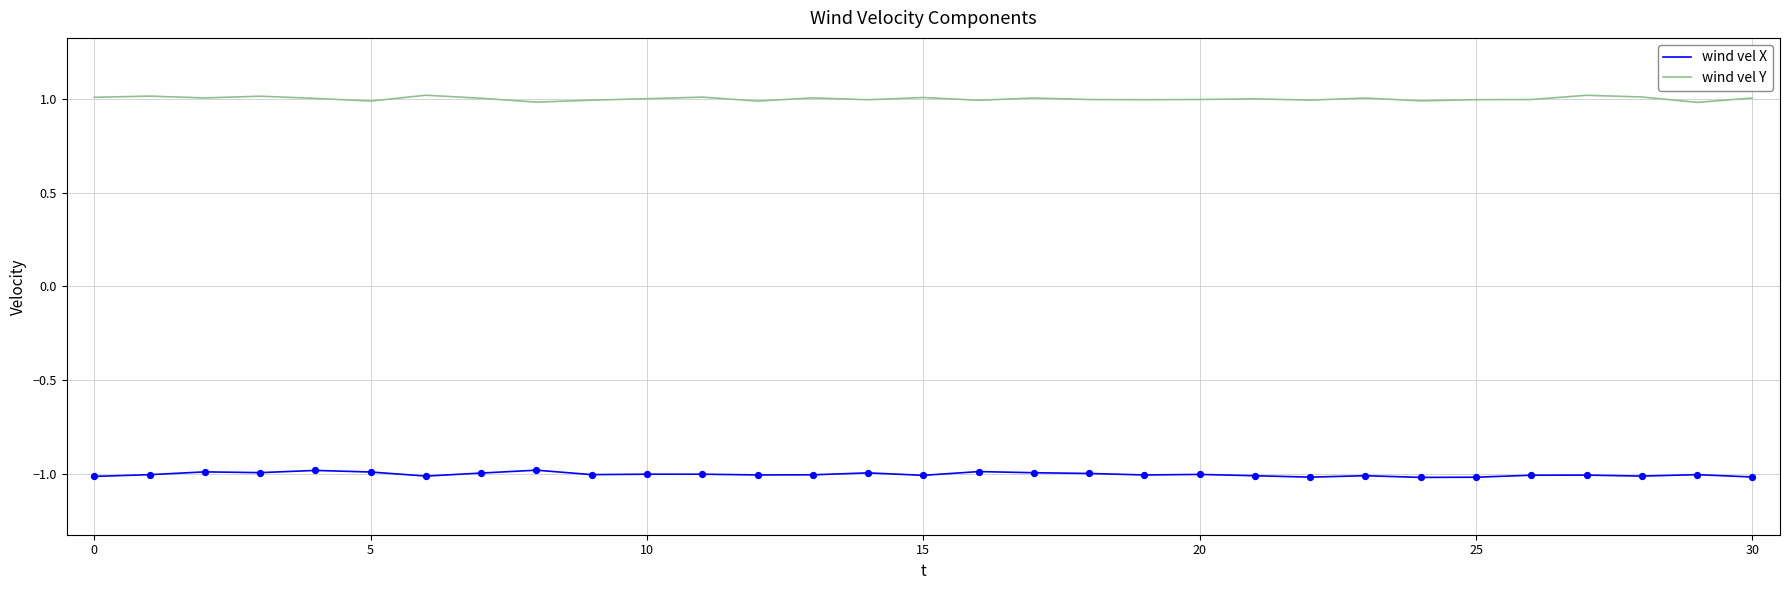

Which series has the largest total across all categories?

wind vel Y